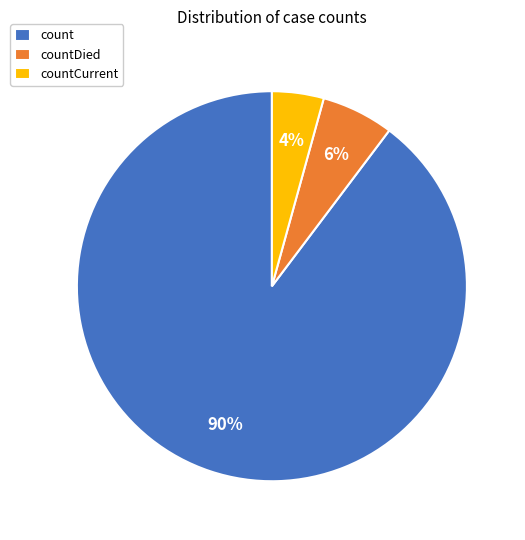

What is the ratio of the value at countDied to the value at count?

0.1